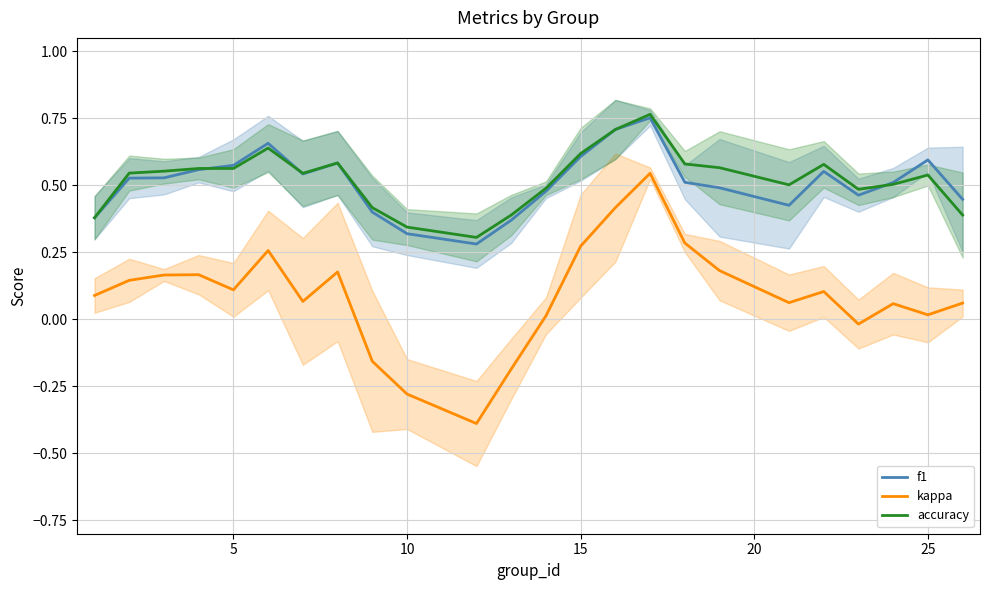

True or false: f1 has a value of 0.5 at 10.

False